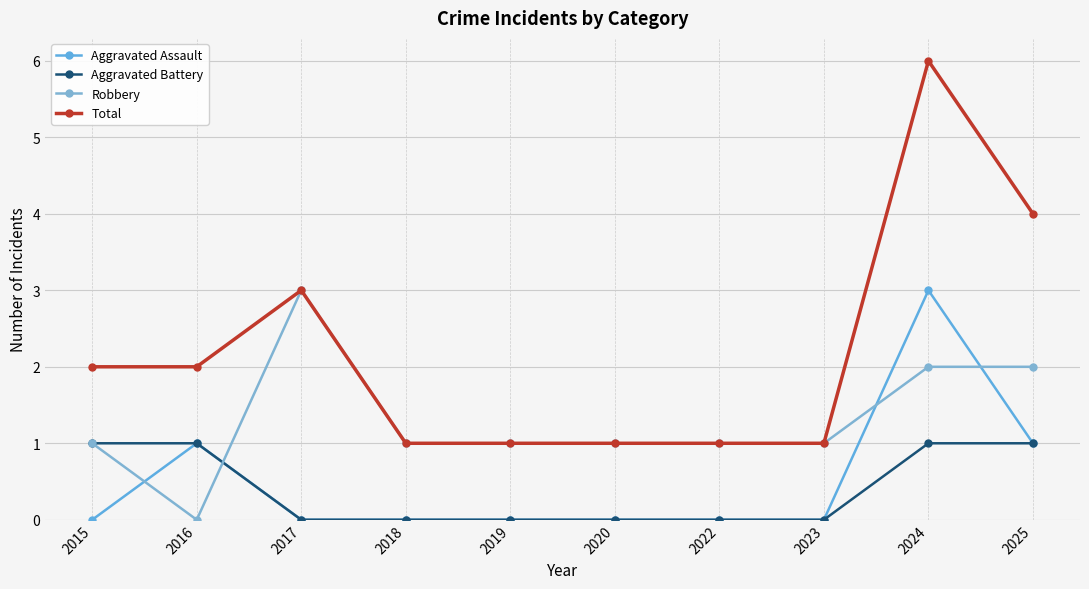

Reading left to right, transcribe all the data shown in this chart.

Aggravated Assault: 0	1	0	0	0	0	0	0	3	1
Aggravated Battery: 1	1	0	0	0	0	0	0	1	1
Robbery: 1	0	3	1	1	1	1	1	2	2
Total: 2	2	3	1	1	1	1	1	6	4